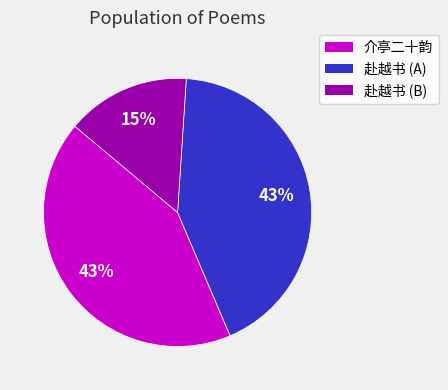

How many segments does this pie chart have?

3